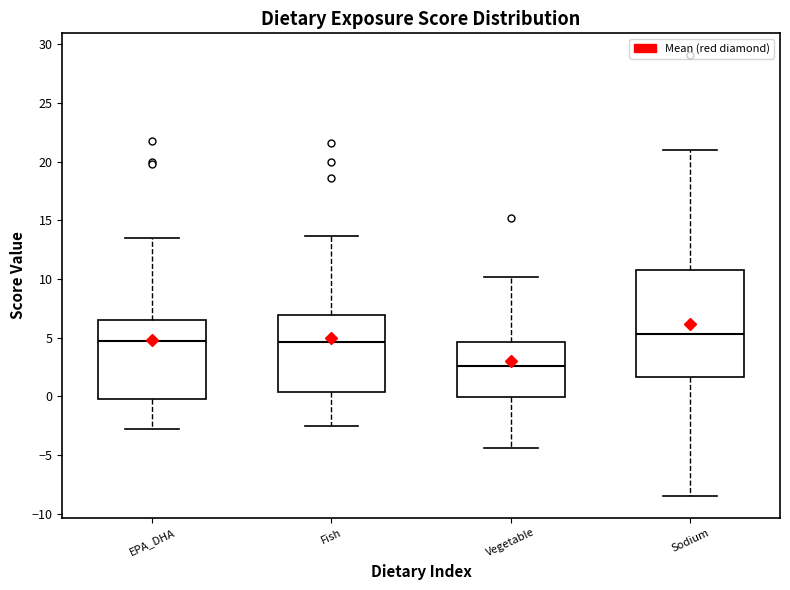

Reading left to right, read every box against the y-axis: the position of its median line, the range the box covers, and the ends of its whiskers. The values are not printed on the chart, so give them approximately, as read against the axis.

EPA_DHA: median 4.5, box 0.0 to 6.5, whiskers -3.0 to 13.5
Fish: median 4.5, box 0.5 to 7.0, whiskers -2.5 to 13.5
Vegetable: median 2.5, box 0.0 to 4.5, whiskers -4.5 to 10.0
Sodium: median 5.5, box 1.5 to 10.5, whiskers -8.5 to 21.0